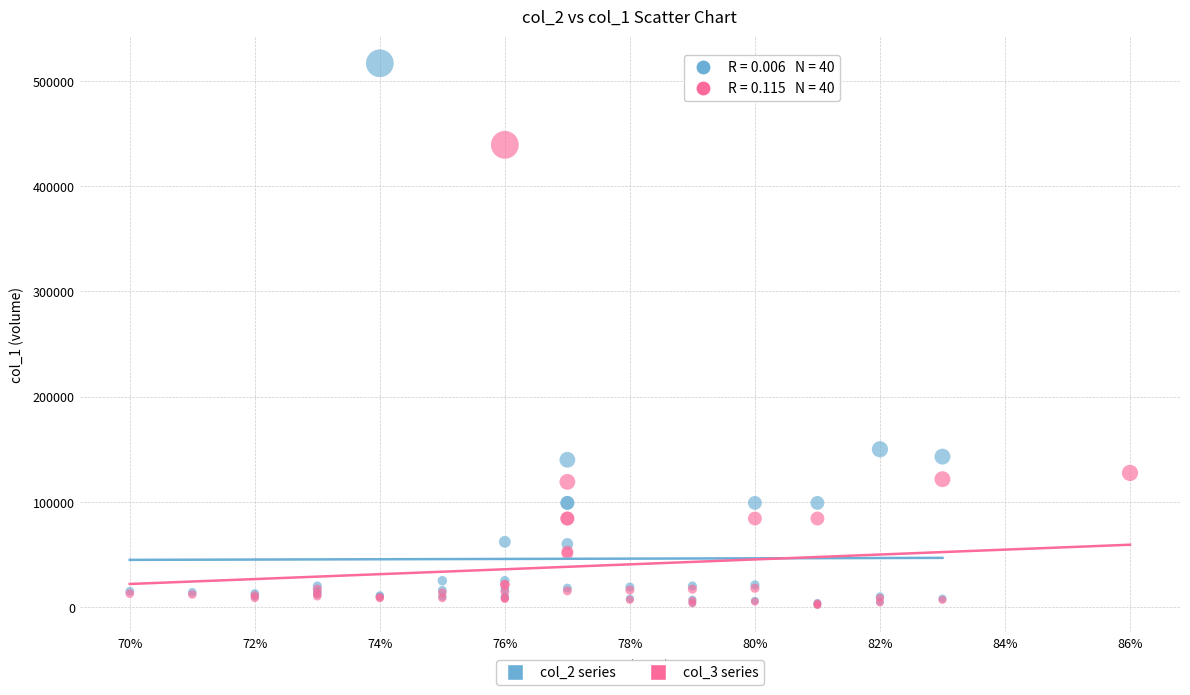

Which series has the largest Y range (max minus min)?

col_2 series